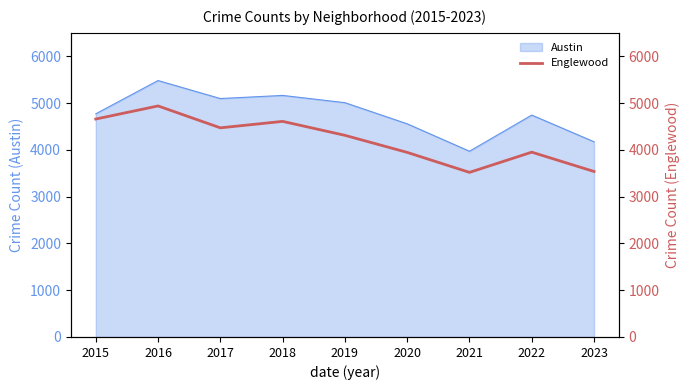

Which label corresponds to the smallest value in the chart?

2021